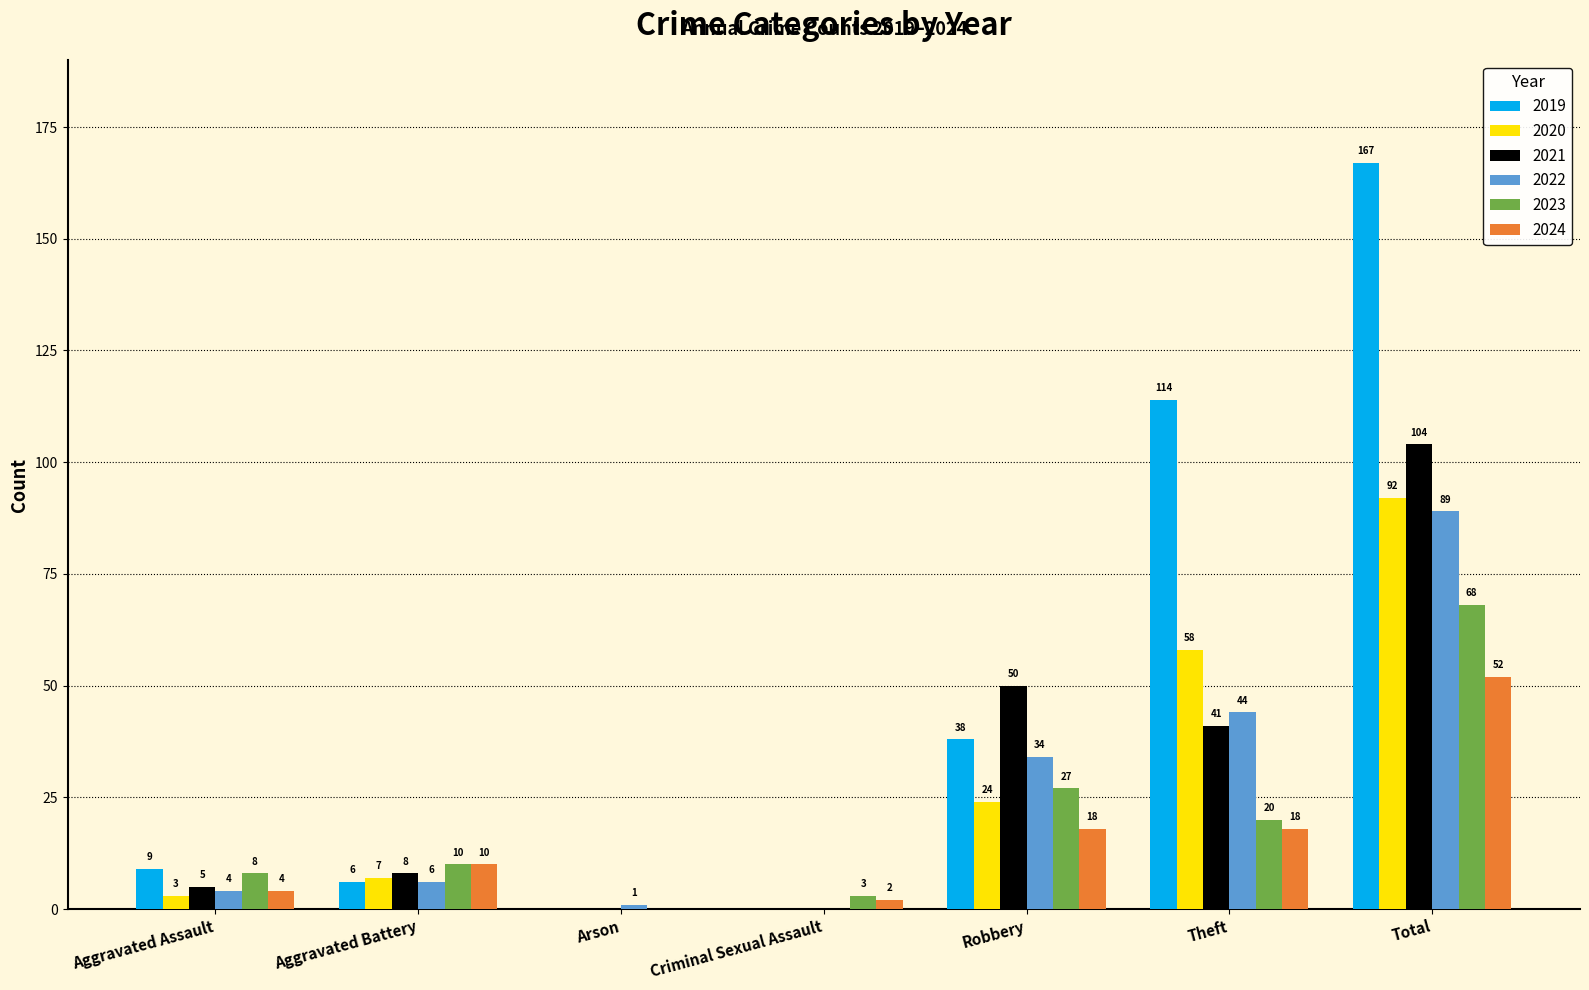

Is the value of 2024 at Aggravated Assault greater than the value of 2019 at Theft?

No